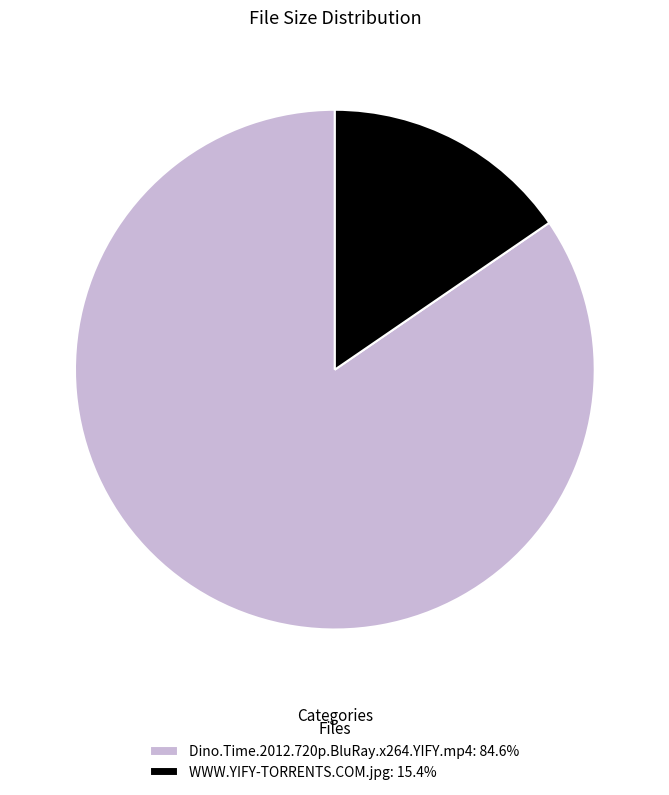

What is the smallest slice in the pie chart?

WWW.YIFY-TORRENTS.COM.jpg